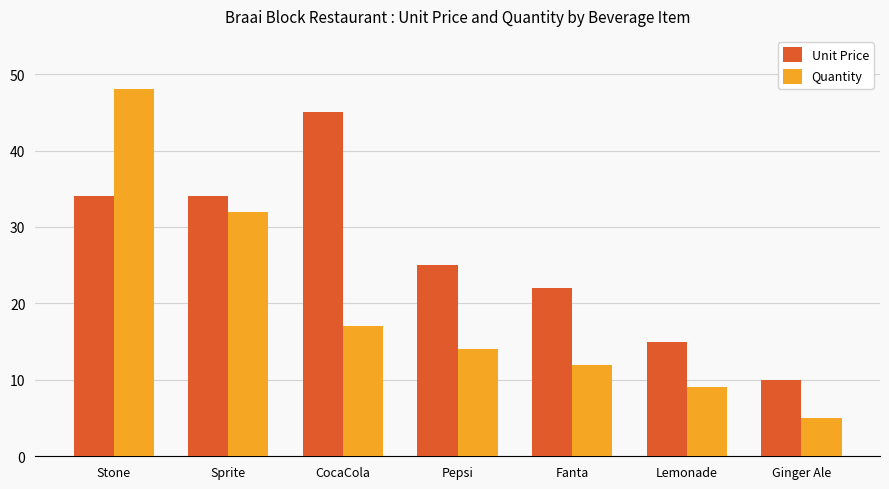

Which series changed the most between CocaCola and Fanta?

Unit Price